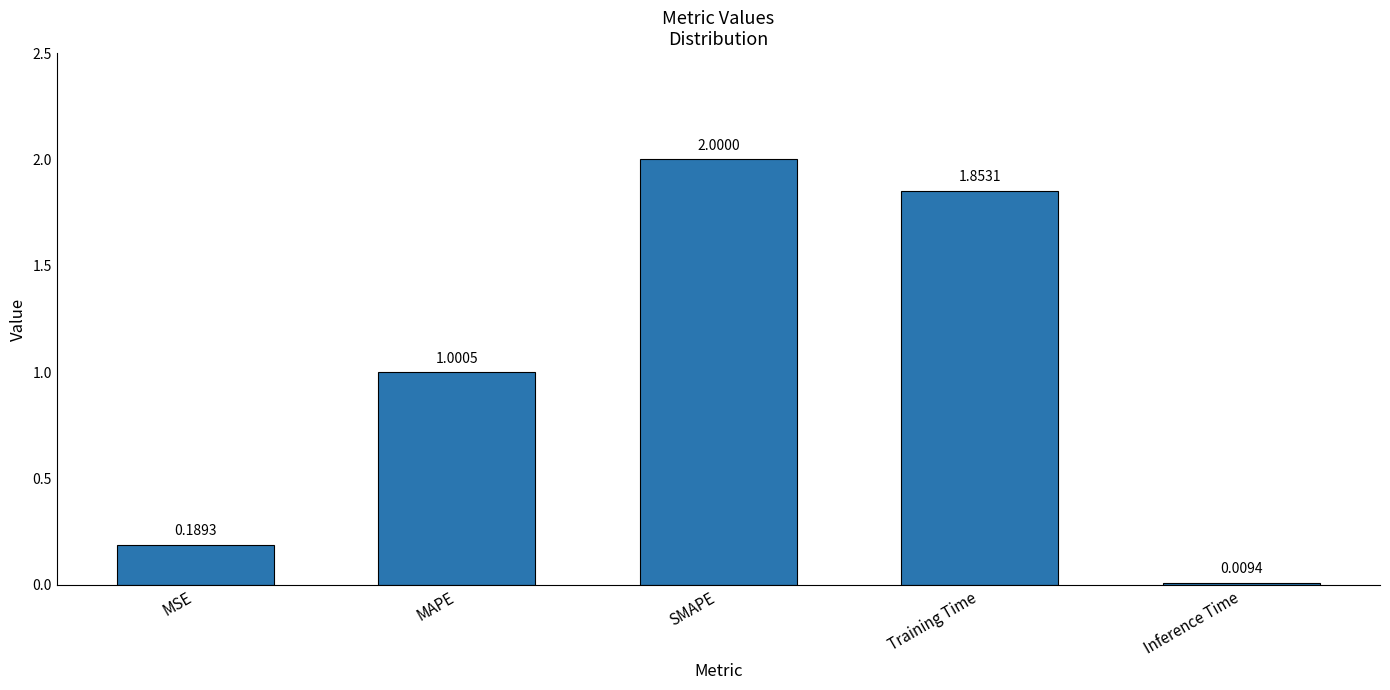

List the labels in order of value, smallest first.

Inference Time, MSE, MAPE, Training Time, SMAPE